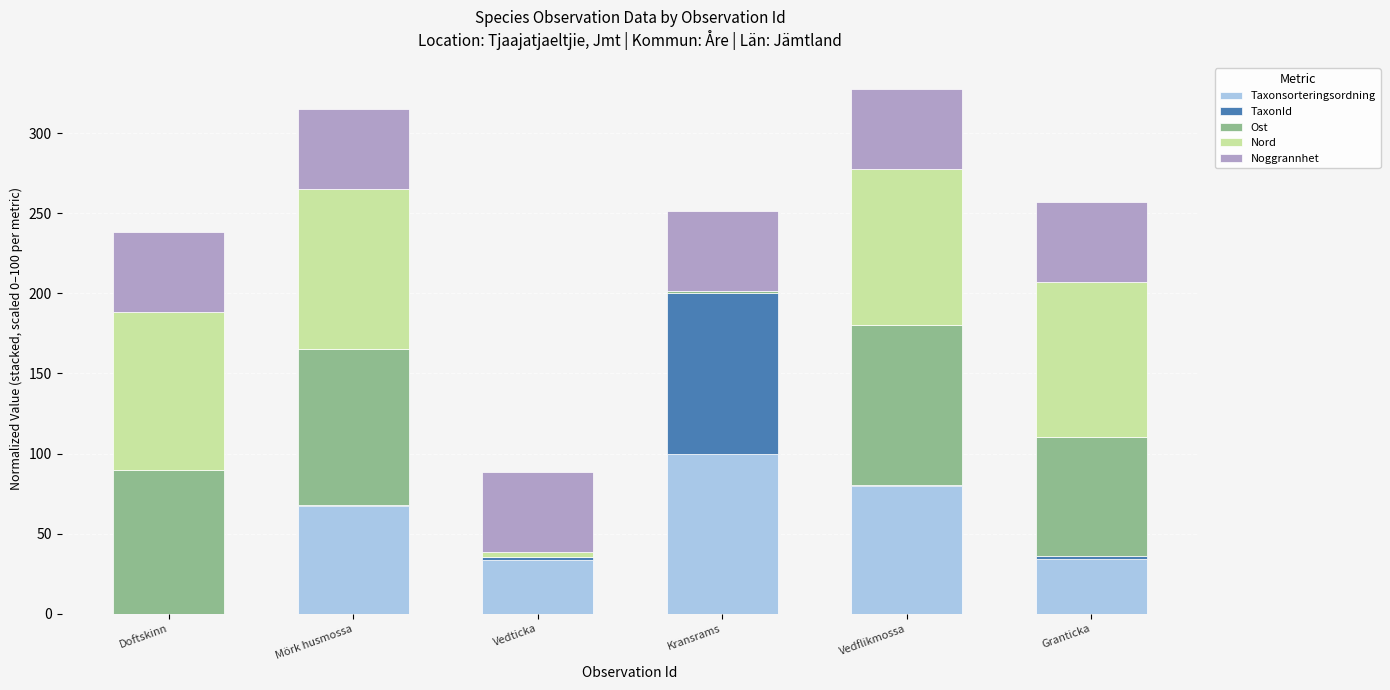

Is it true that Taxonsorteringsordning equals 0.0 at Doftskinn?

True